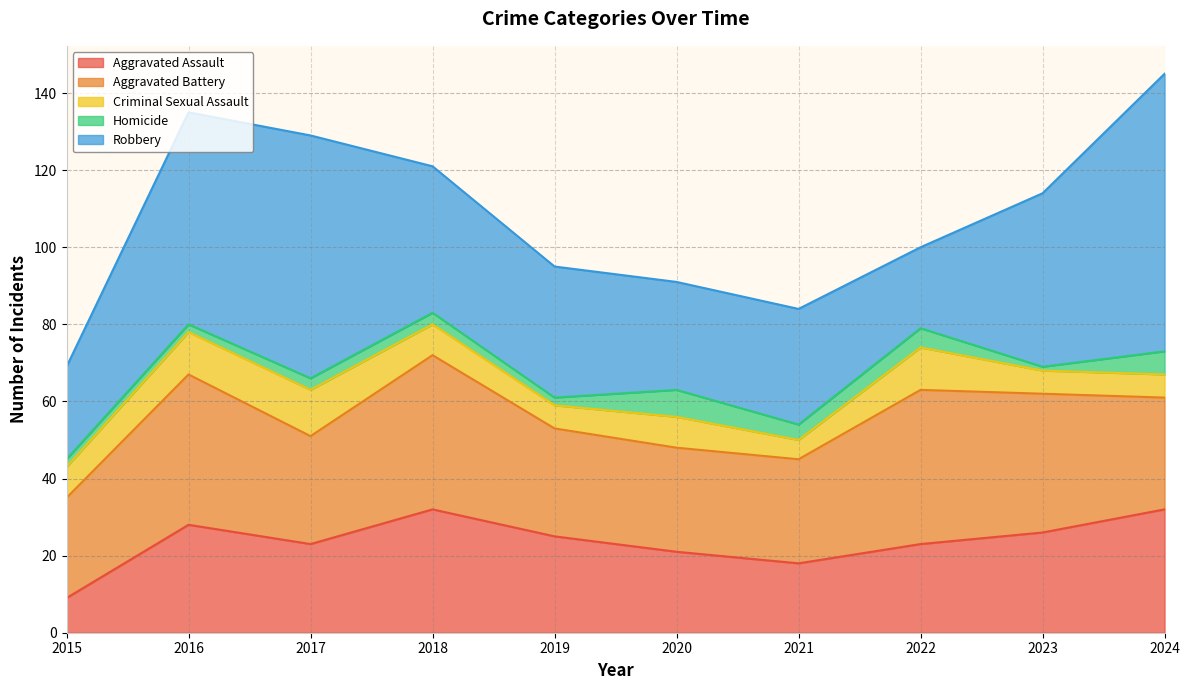

True or false: Aggravated Assault and Homicide intersect in this chart.

False